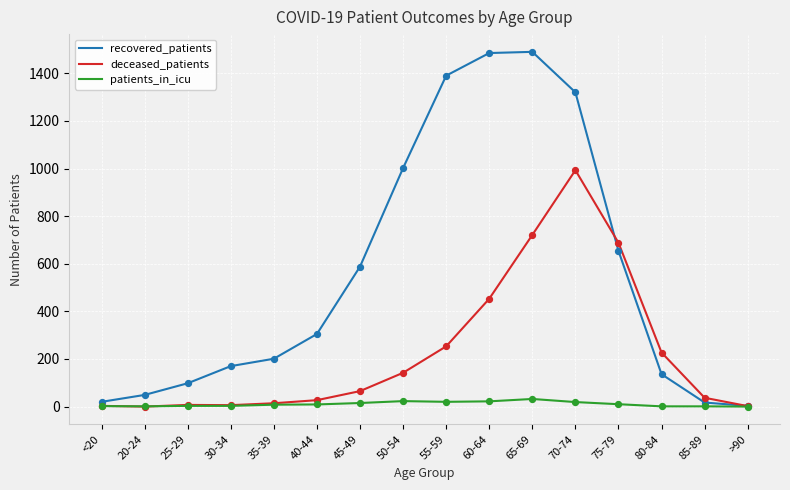

Which series has the largest range (max minus min)?

recovered_patients